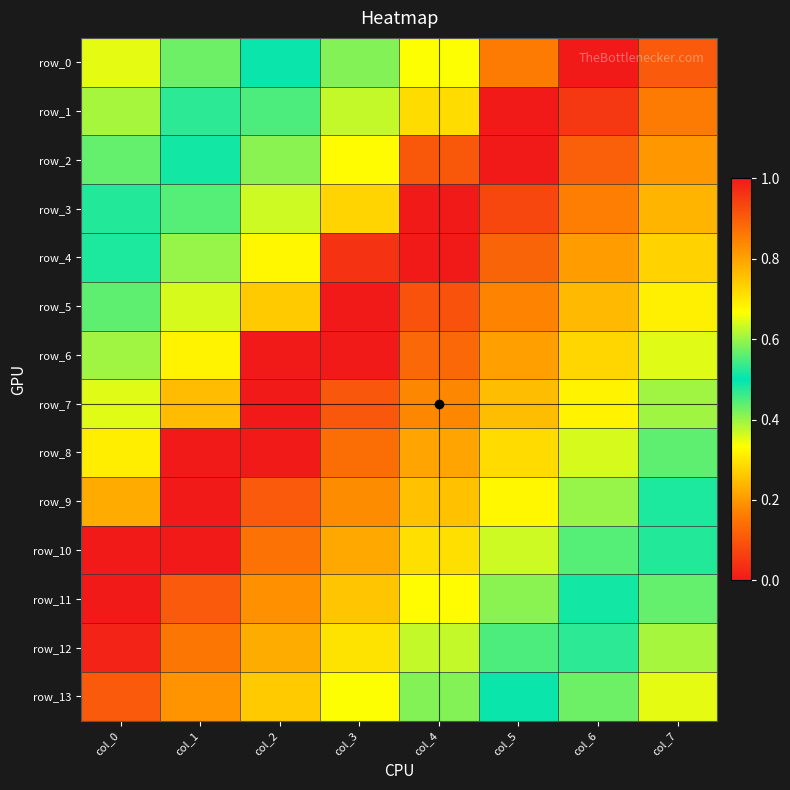

Rank the categories by row_4 value from lowest to highest.

col_0, col_1, col_2, col_7, col_6, col_5, col_3, col_4